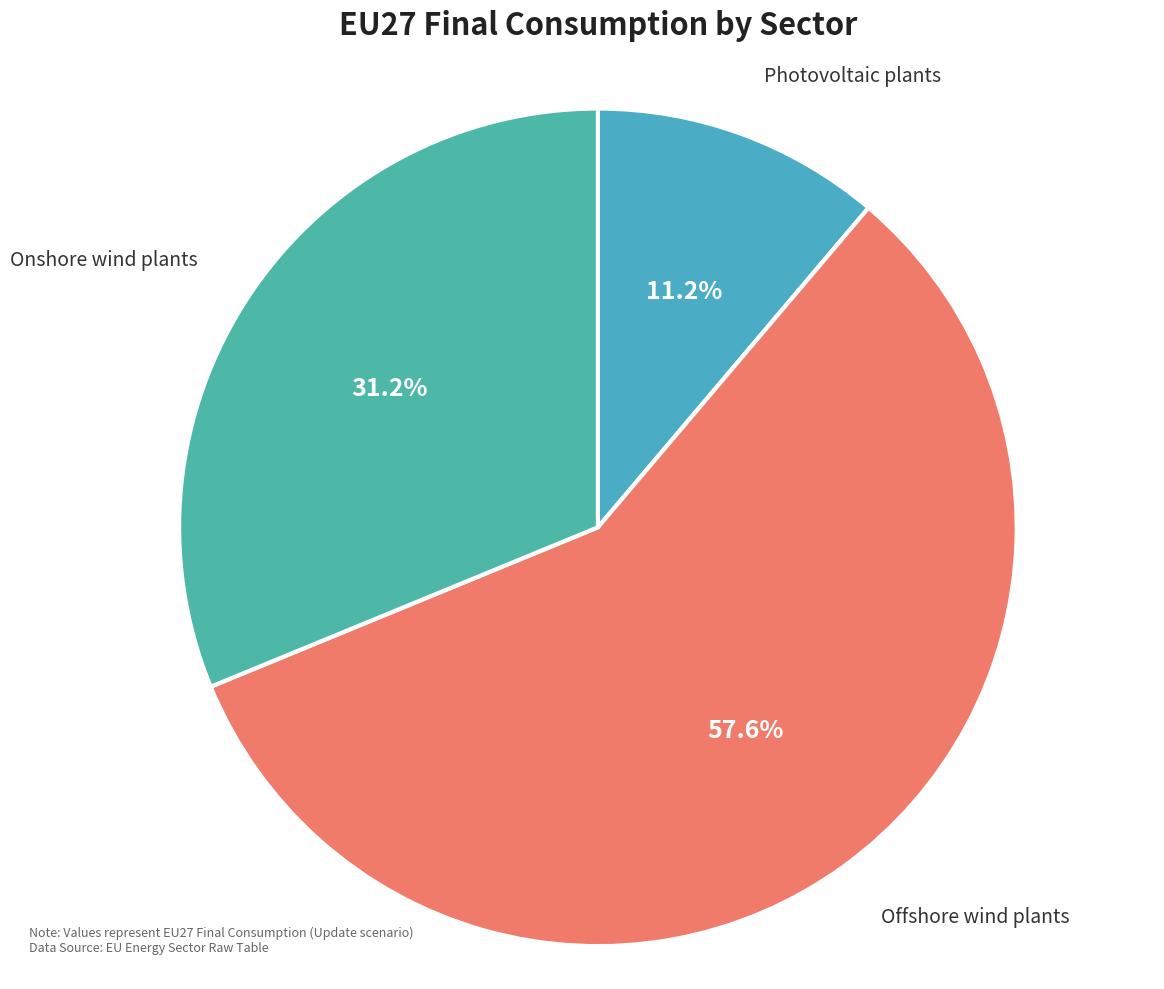

Combined, do Onshore wind plants and Offshore wind plants account for over 50%?

Yes